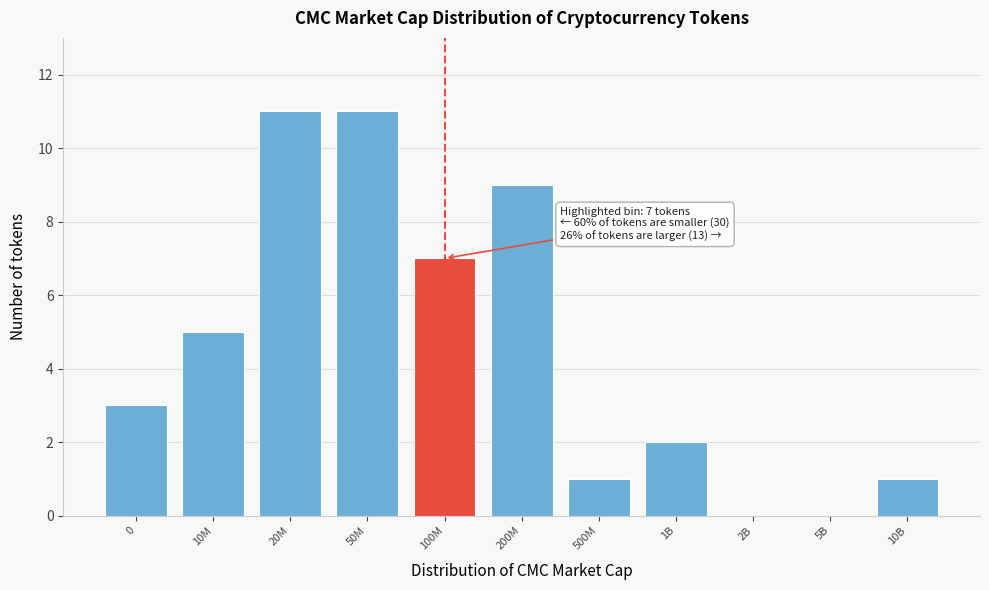

Reading left to right, what are all the values shown in this chart?

0=3	10M=5	20M=11	50M=11	100M=7	200M=9	500M=1	1B=2	2B=0	5B=0	10B=1